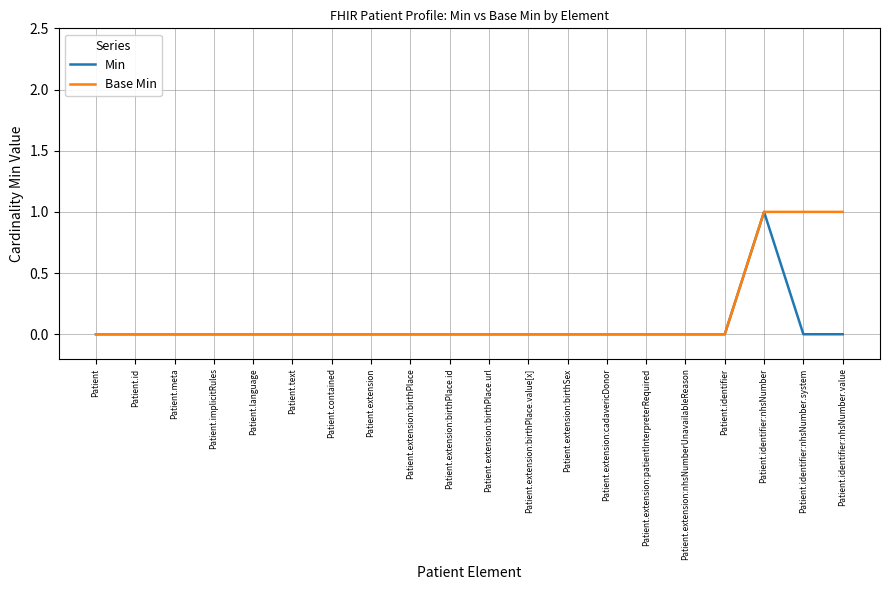

Does the chart have visible grid lines?

Yes